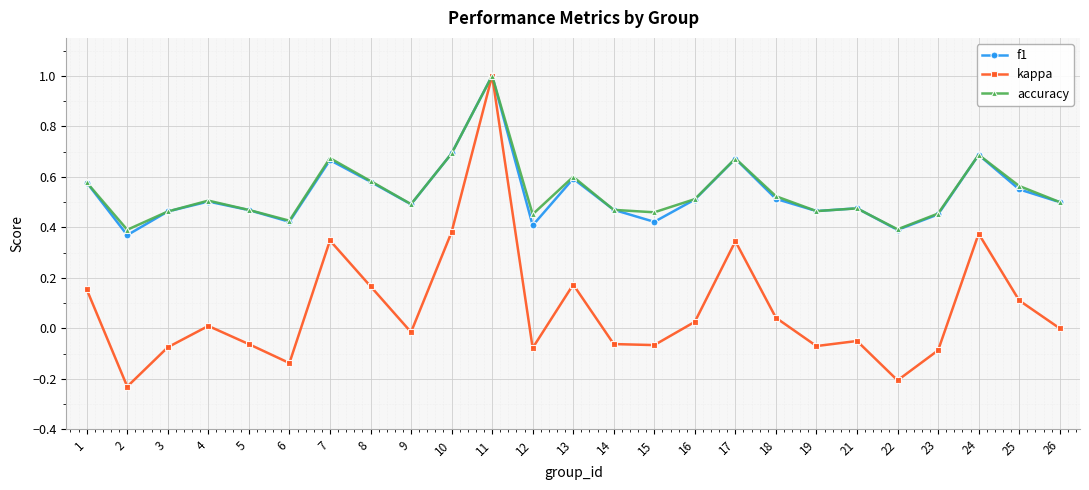

What is the sum of all f1 values?

13.3